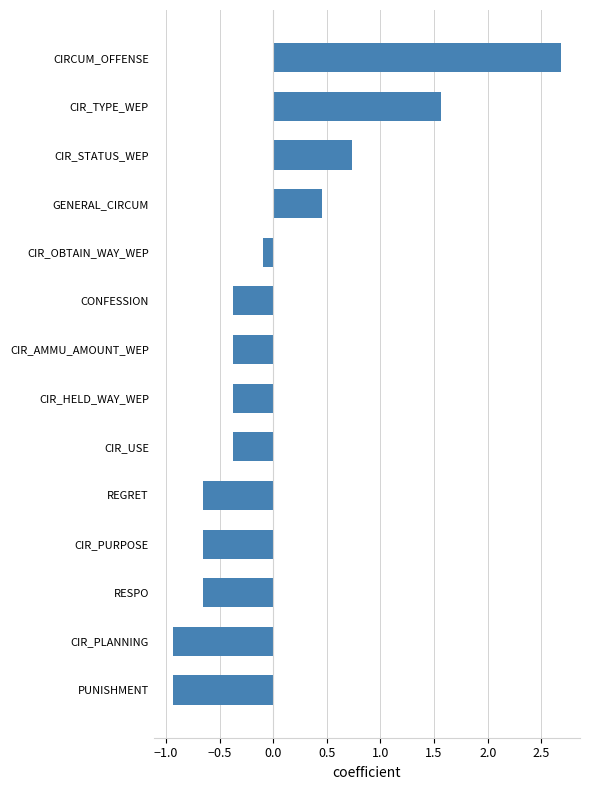

Read the value at CIR_HELD_WAY_WEP.

-0.4